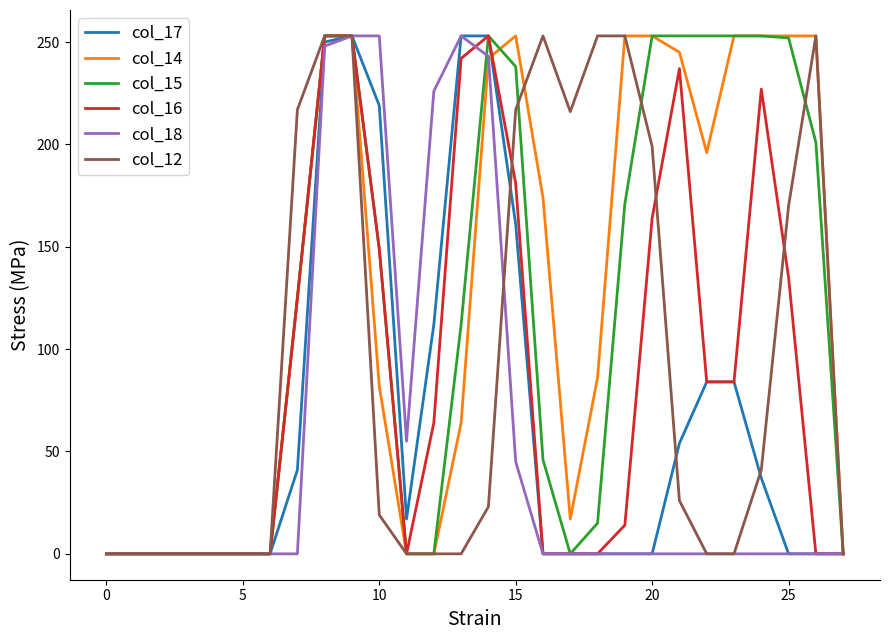

What is the maximum value shown in the chart?

253